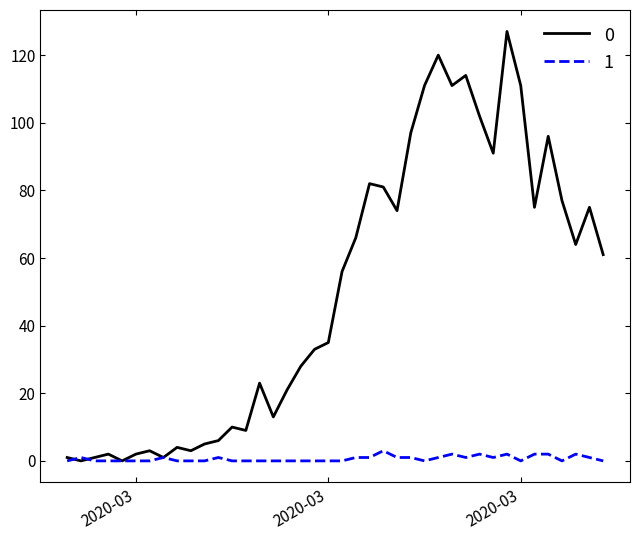

How many lines are shown in the chart?

2